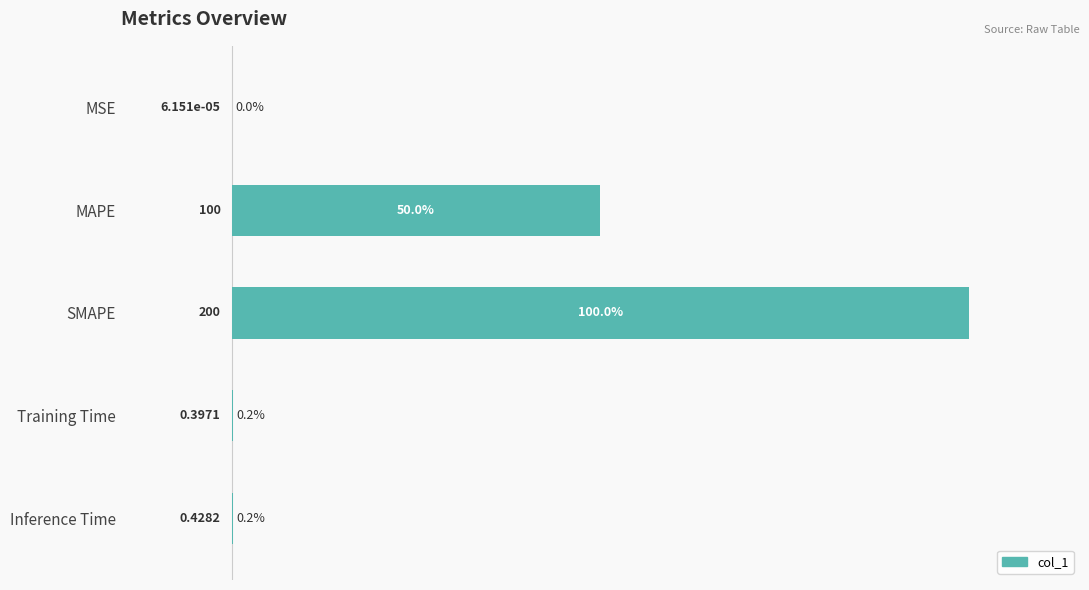

What is the sum of the values at MAPE and MSE?

50.0